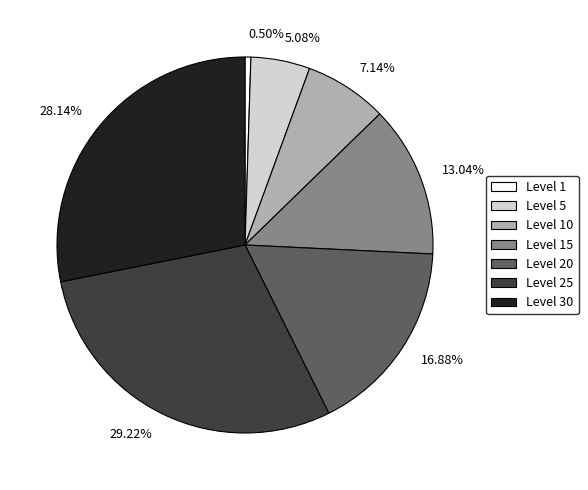

How many segments does this pie chart have?

7